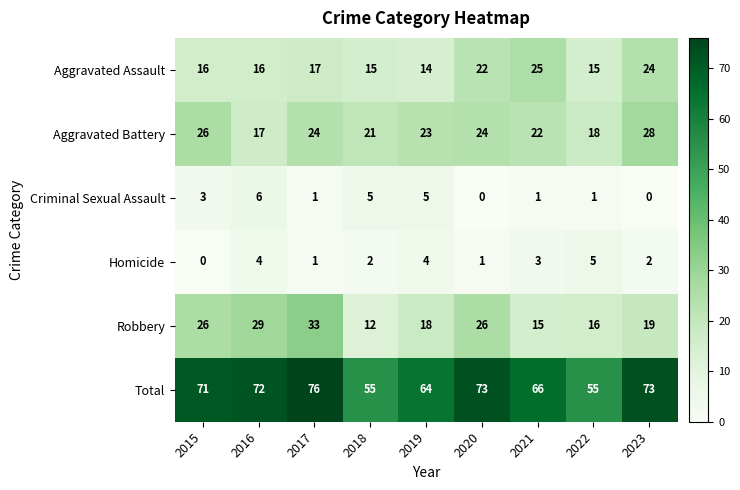

Read the Aggravated Battery value at 2023, to the nearest 10.

30